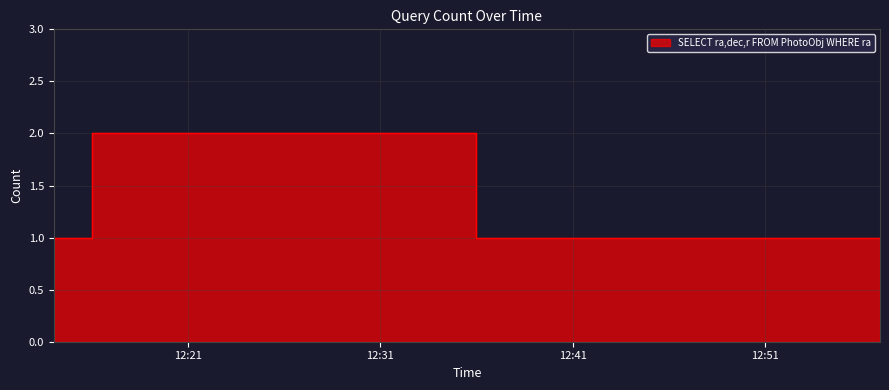

What is the sum of all values?

9